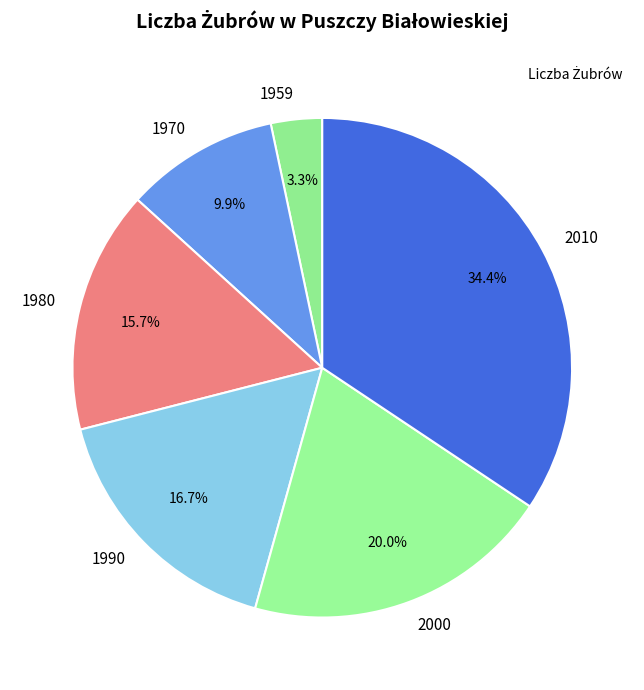

Which has a higher value, 1959 or 1970?

1970